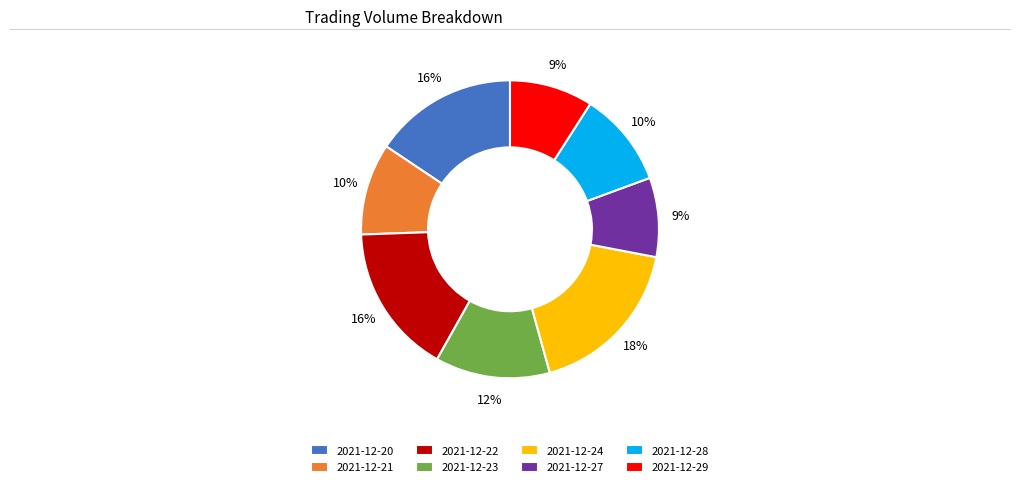

Do 2021-12-29 and 2021-12-21 together represent more than half of the pie?

No